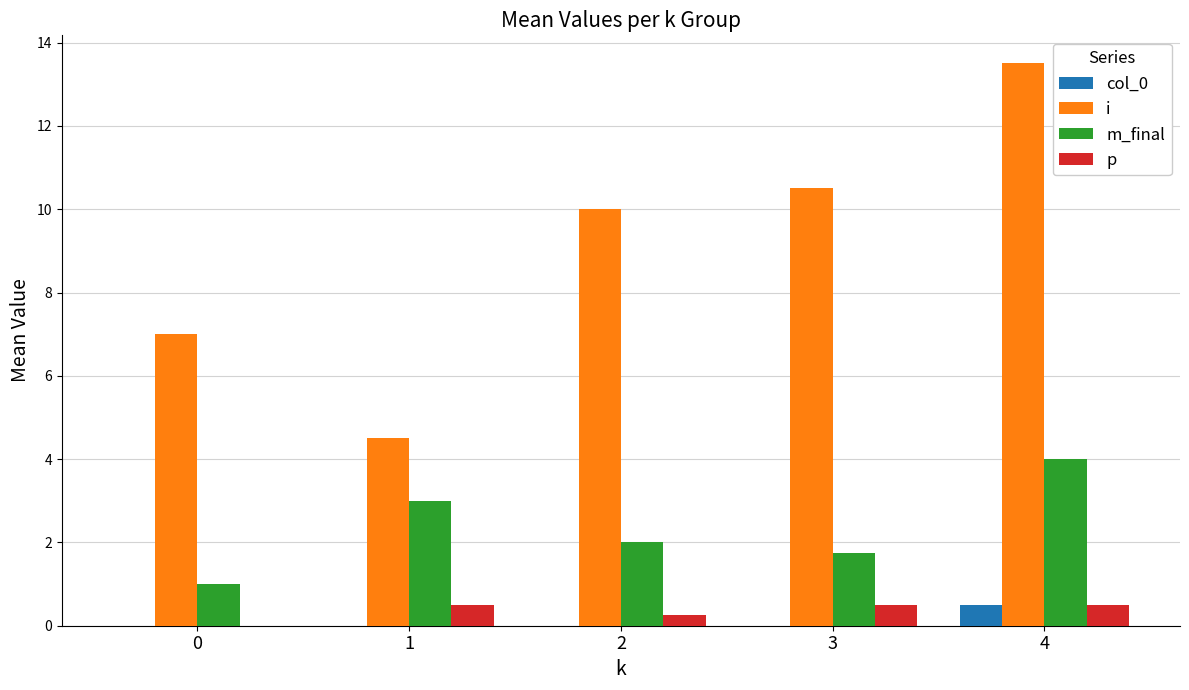

Where is i nearest to the value 9?

2